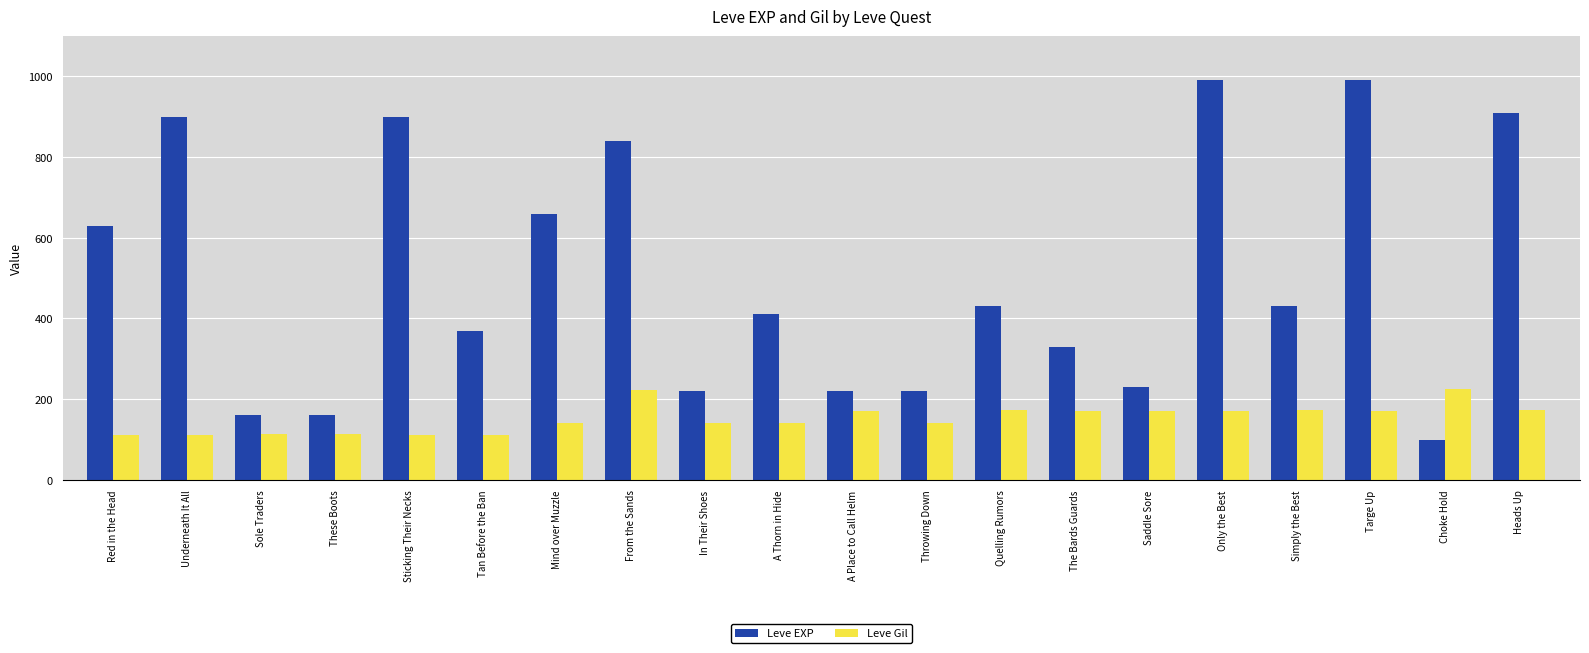

Which series has the widest spread of values?

Leve EXP